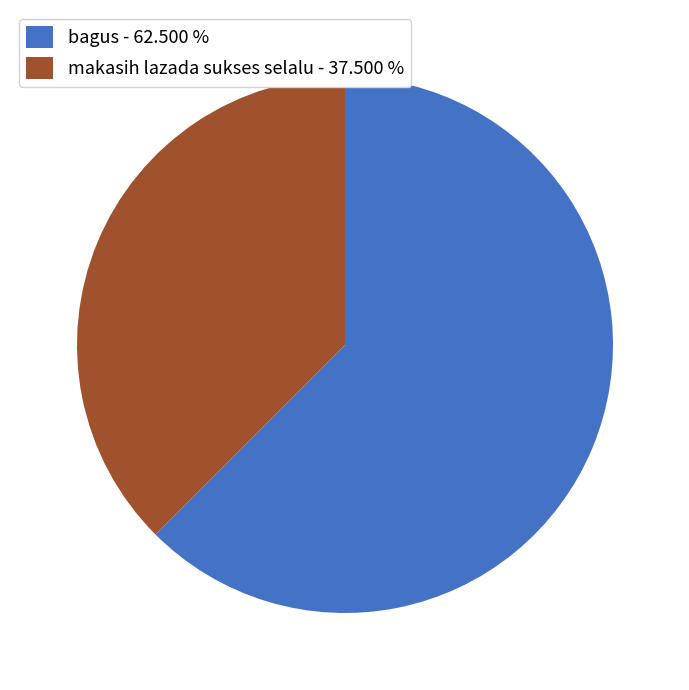

Does makasih lazada sukses selalu represent more than half of the total?

No